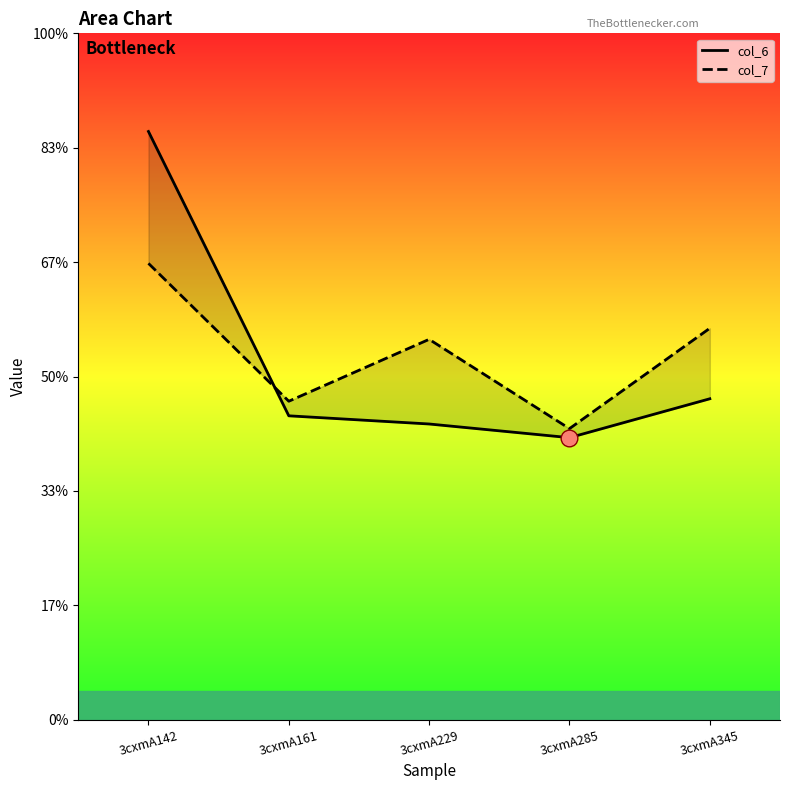

What is the difference between the col_7 values at 3cxmA142 and 3cxmA161?

2.4